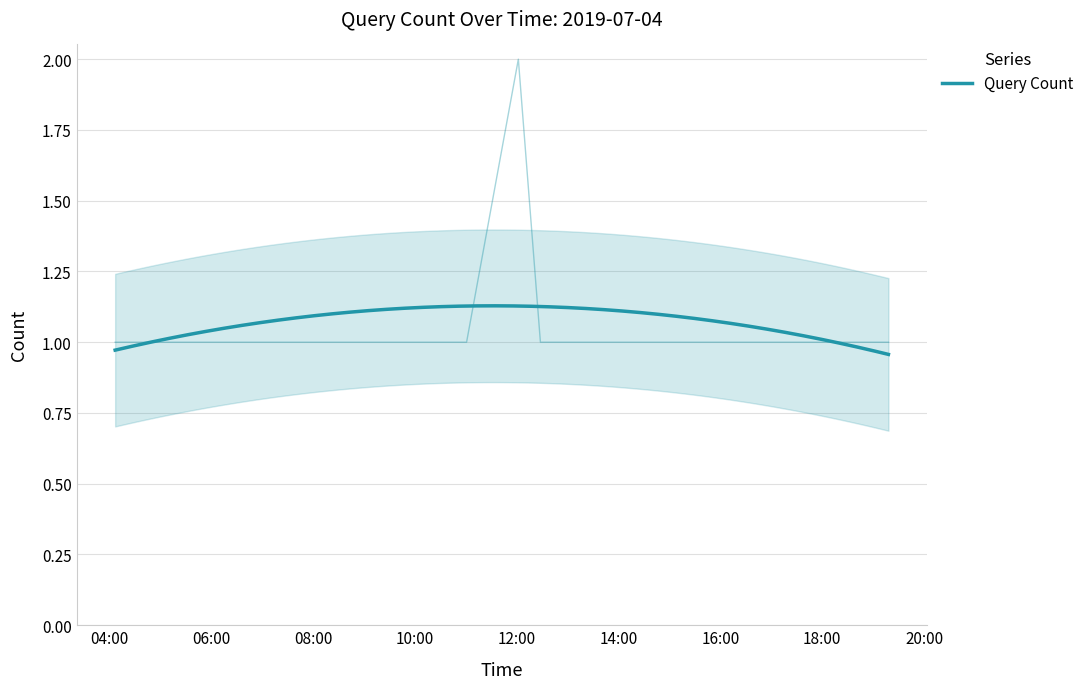

Rank the categories by value from highest to lowest.

2019-07-04 12:02:00, 2019-07-04 04:07:00, 2019-07-04 07:24:00, 2019-07-04 10:34:00, 2019-07-04 11:01:00, 2019-07-04 12:28:00, 2019-07-04 12:32:00, 2019-07-04 12:44:00, 2019-07-04 13:27:00, 2019-07-04 15:05:00, 2019-07-04 17:40:00, 2019-07-04 19:18:00